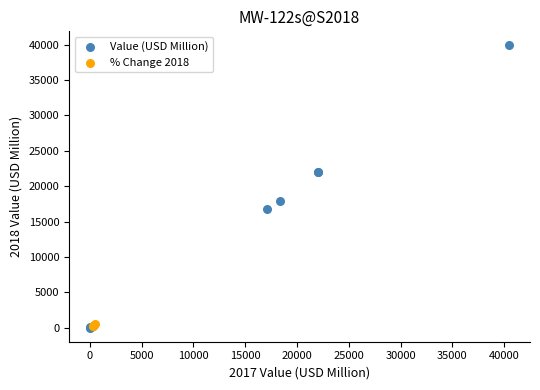

Which series has the largest Y range (max minus min)?

Value (USD Million)